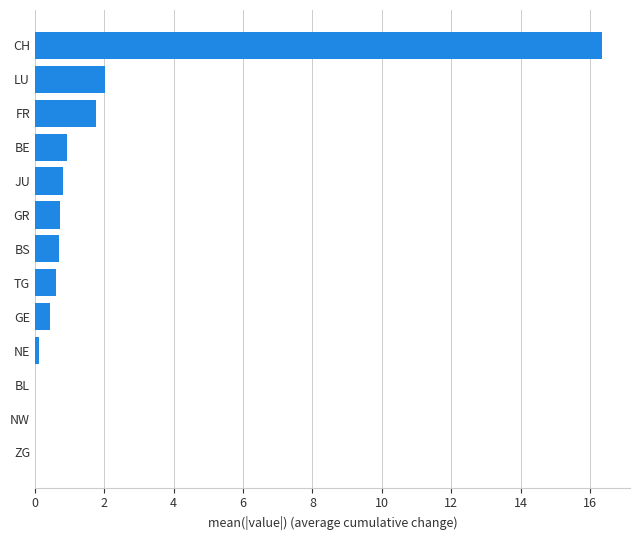

Which category has the highest value across all series?

CH